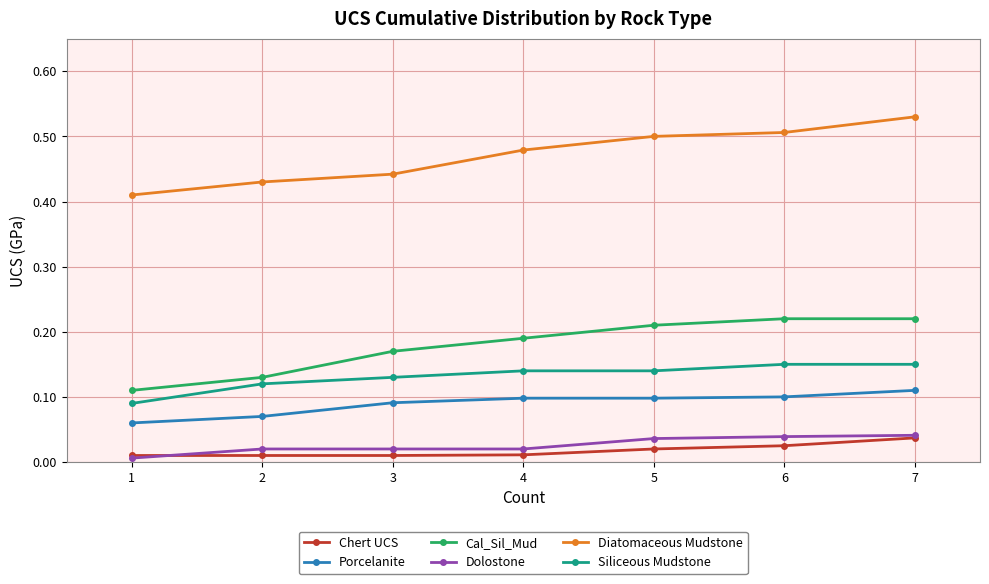

True or false: Cal_Sil_Mud has more than 2 points higher than both neighbors.

False